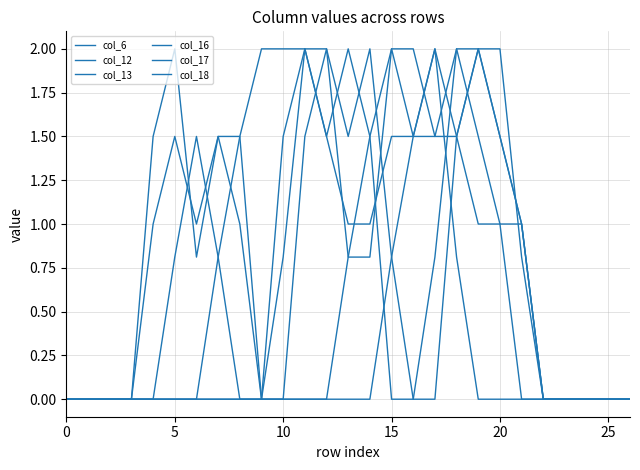

How many lines are shown in the chart?

6